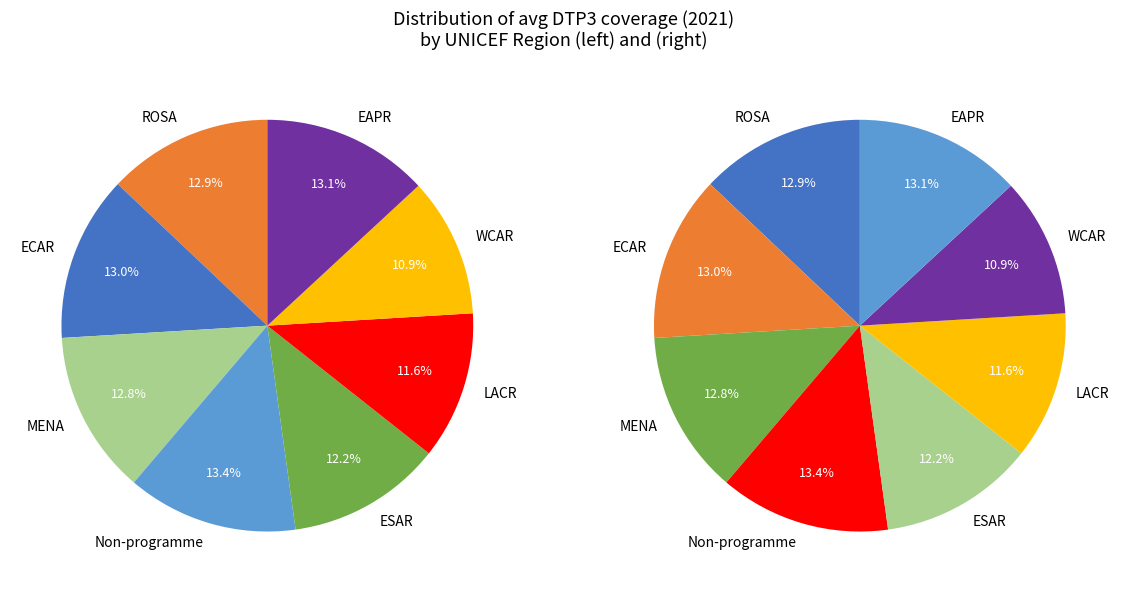

Count the number of slices in the pie.

8